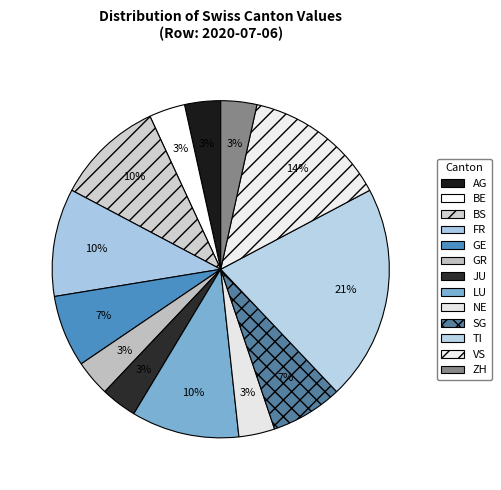

To the nearest percent, what is the average slice percentage?

8%